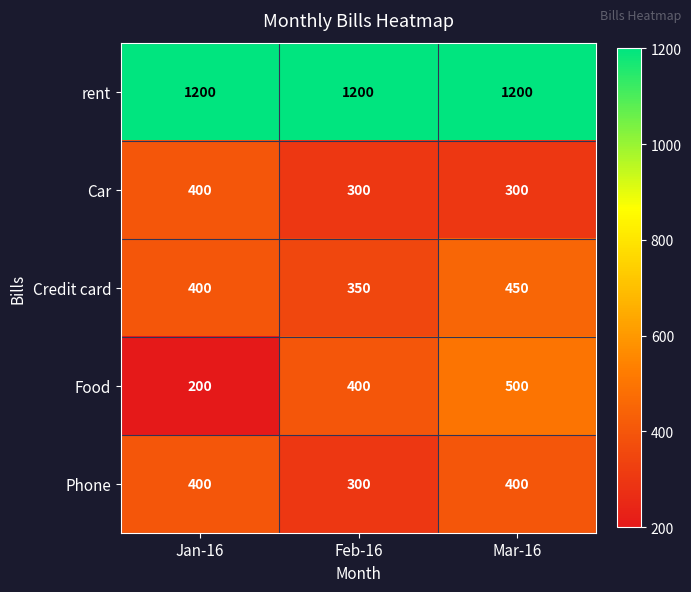

What is the approximate value of rent at Feb-16?

1200